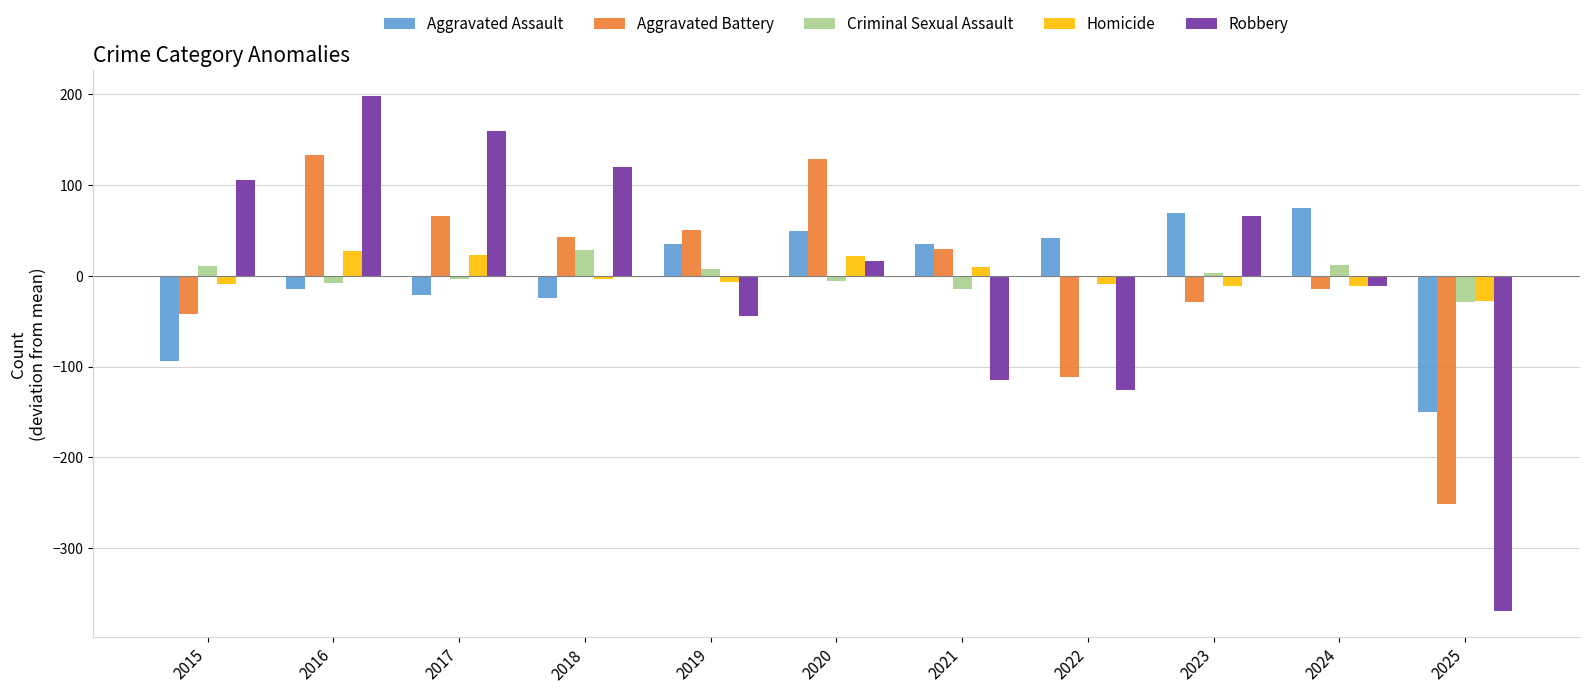

How many groups of bars are there?

11